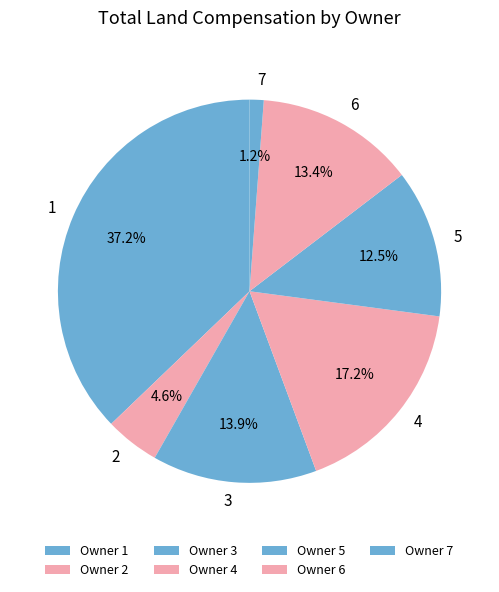

True or false: 4 accounts for 5% of the total.

False